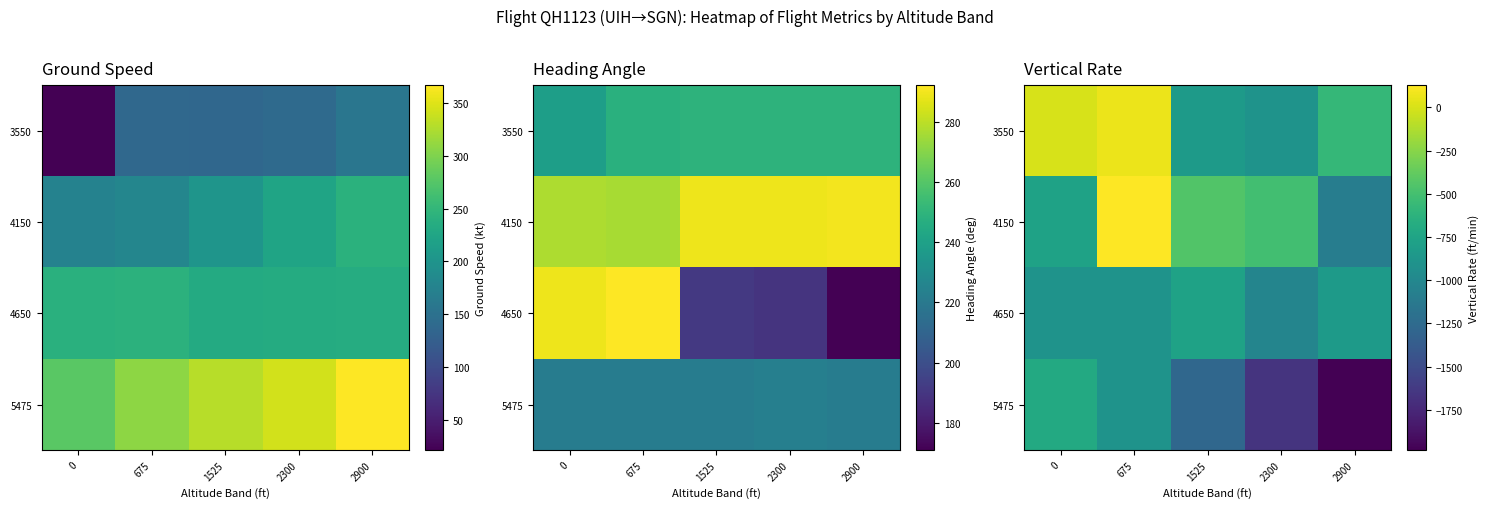

At how many categories does at least one series exceed -55?

2